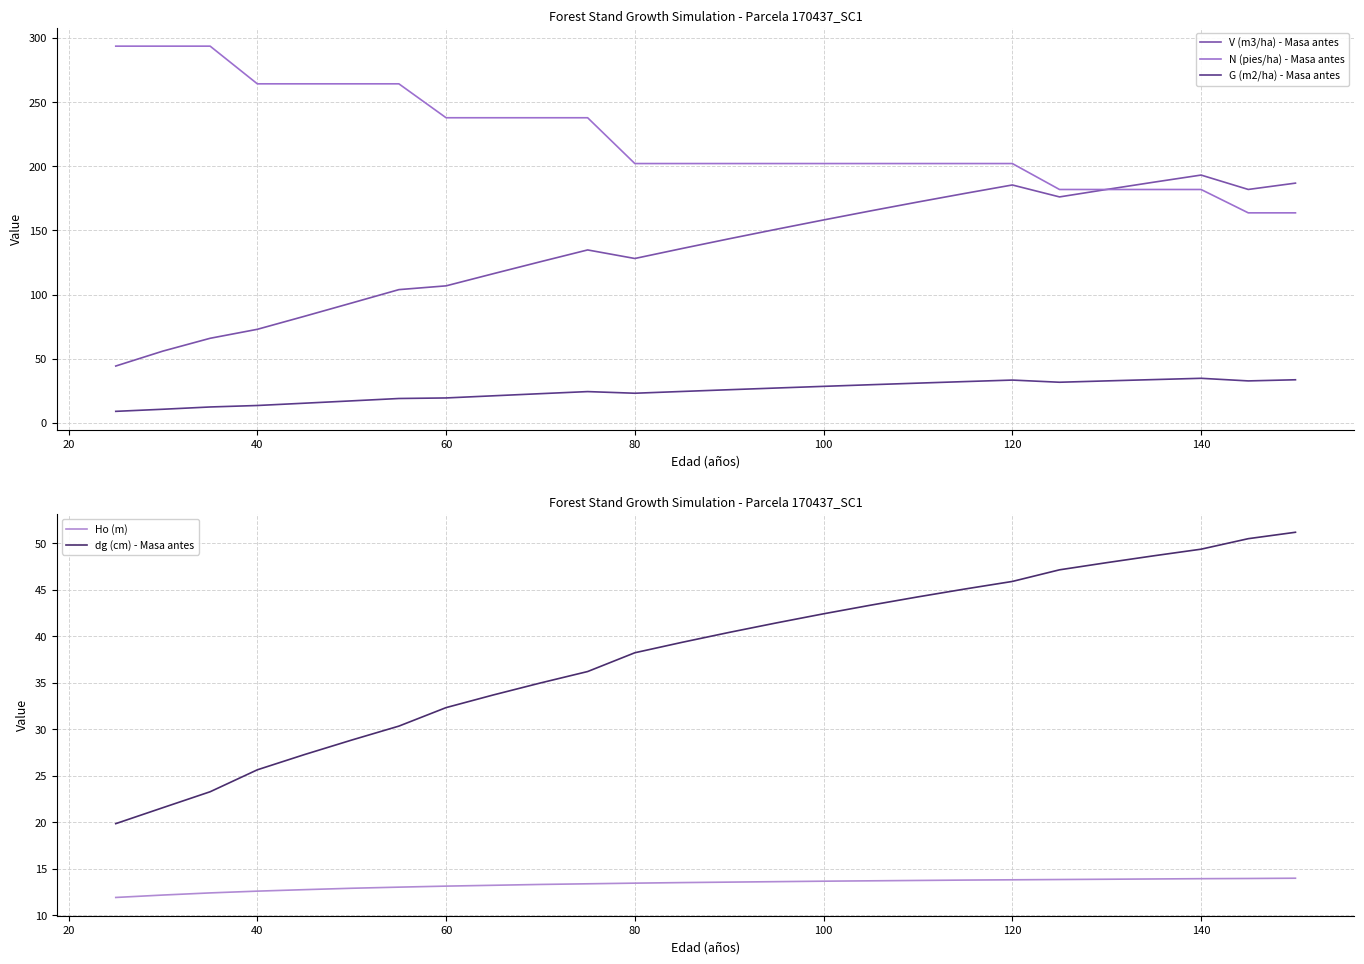

True or false: V (m3/ha) - Masa antes has more than 1 interior local peaks.

True